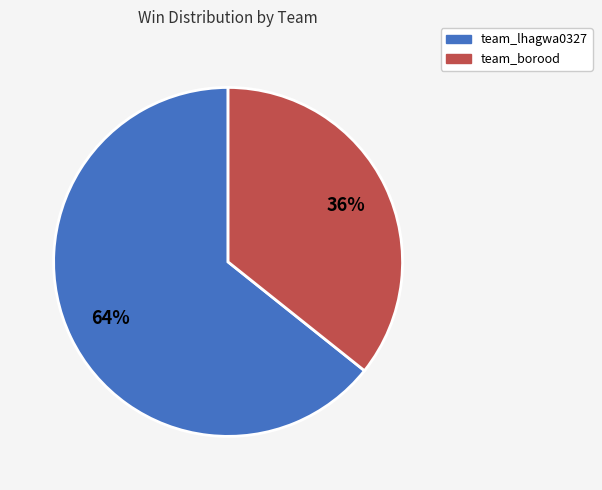

True or false: team_lhagwa0327 accounts for 52% of the total.

False